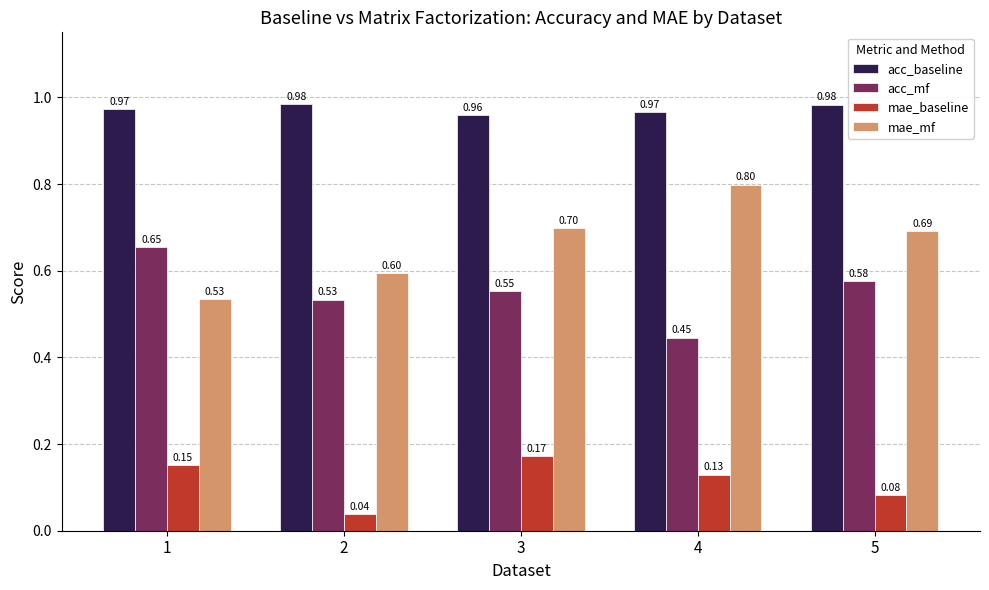

Which series has the largest total across all categories?

acc_baseline